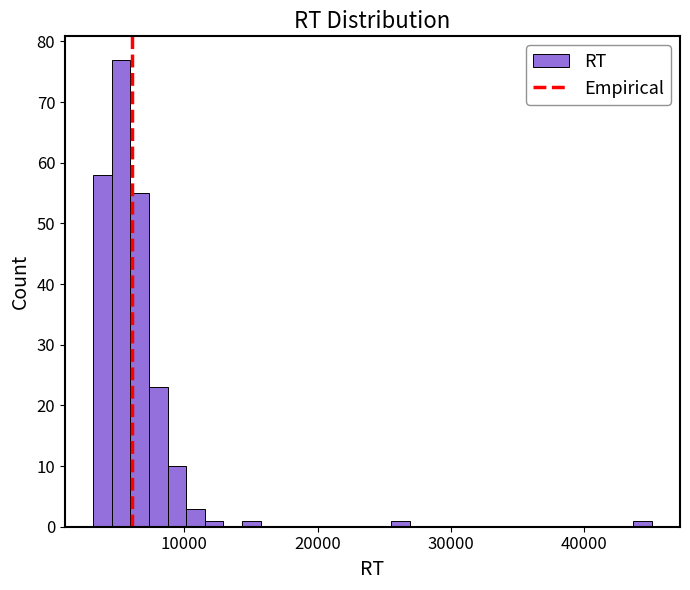

Read against the x-axis, roughly where is the centre of the tallest bar?

5000